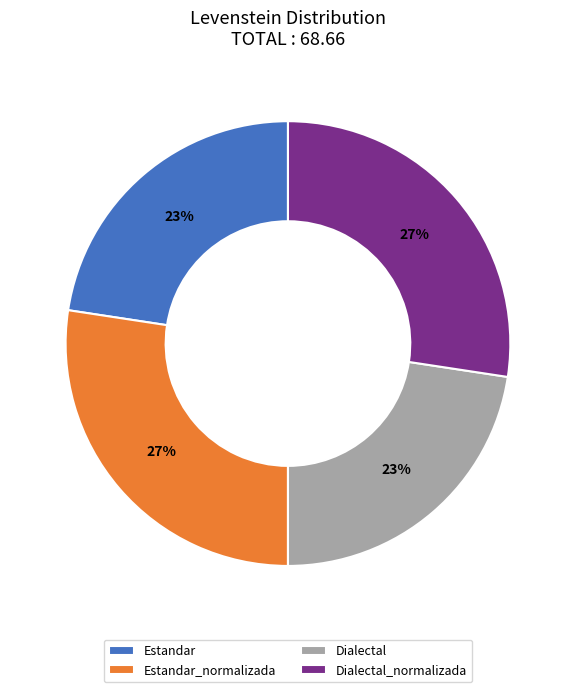

Is there a majority slice in this chart?

No